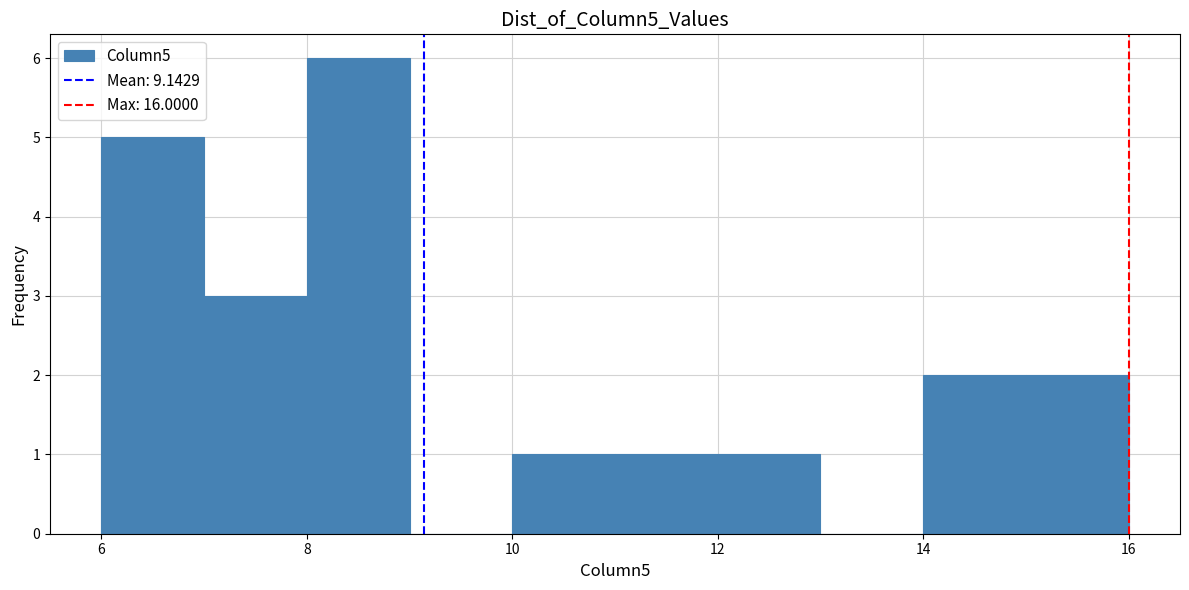

Reading left to right, list every bar in this chart as the range it spans on the x-axis followed by its height. The values are not printed on the chart, so give them approximately, as read against the axis.

6 to 7: 5
7 to 8: 3
8 to 9: 6
9 to 10: 0
10 to 11: 1
11 to 12: 1
12 to 13: 1
13 to 14: 0
14 to 15: 2
15 to 16: 2